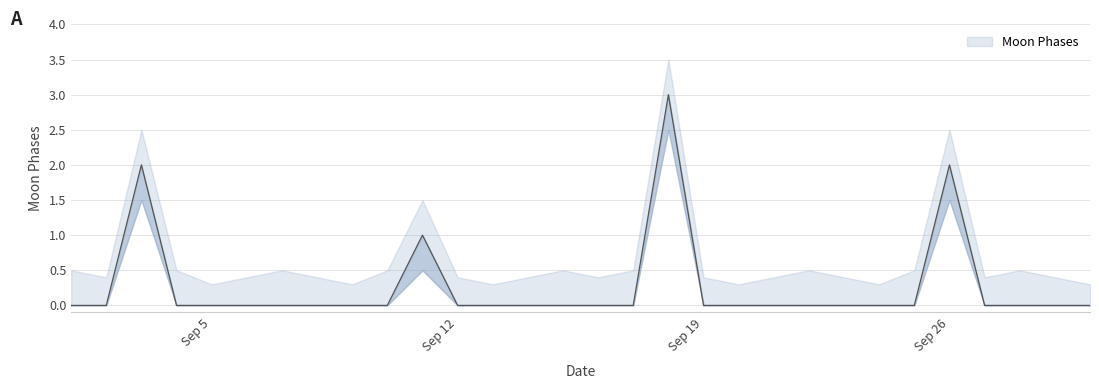

What is the total value across all series at 2022-09-25?

0.5